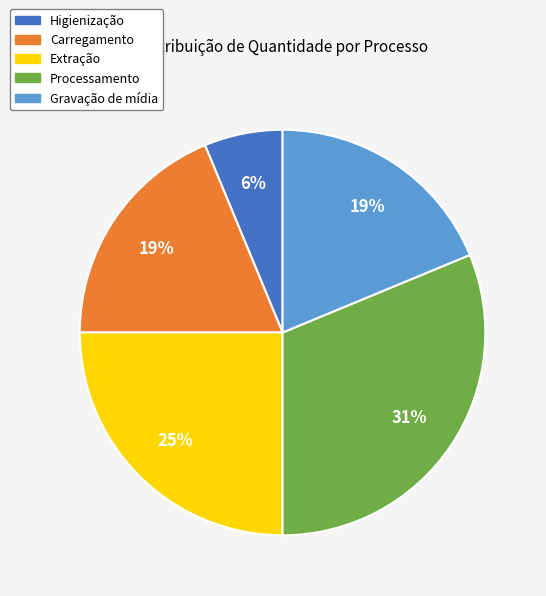

Count the number of slices in the pie.

5